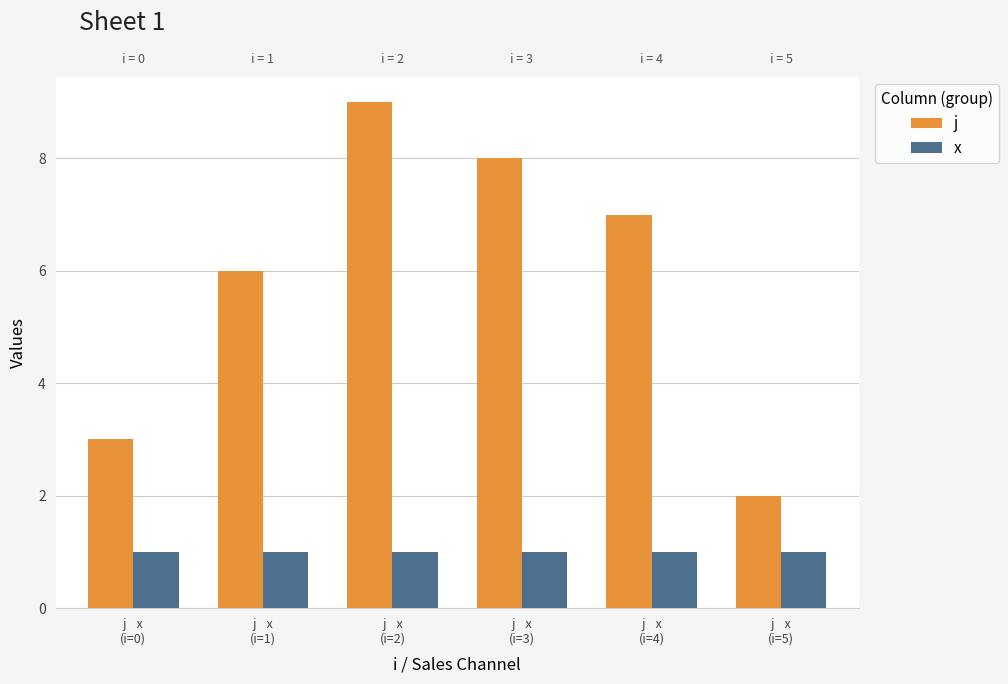

Which category has the highest value in the j series?

j    x
(i=2)